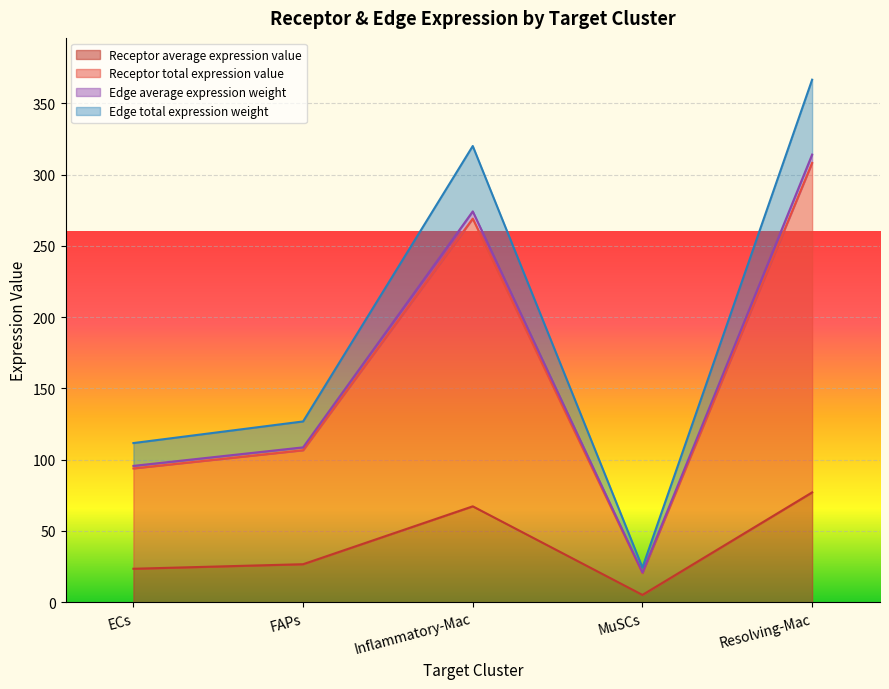

What is the maximum value for Edge total expression weight?

366.7